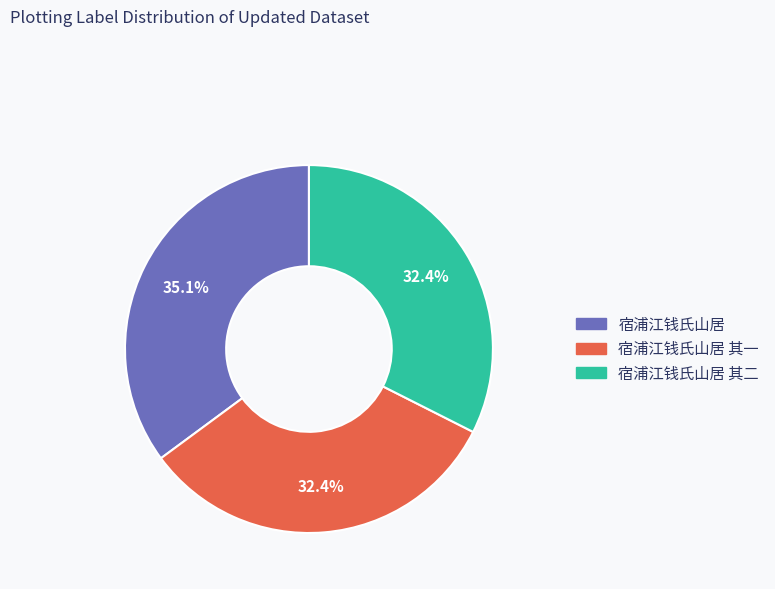

Is there any slice that represents more than half of the pie?

No